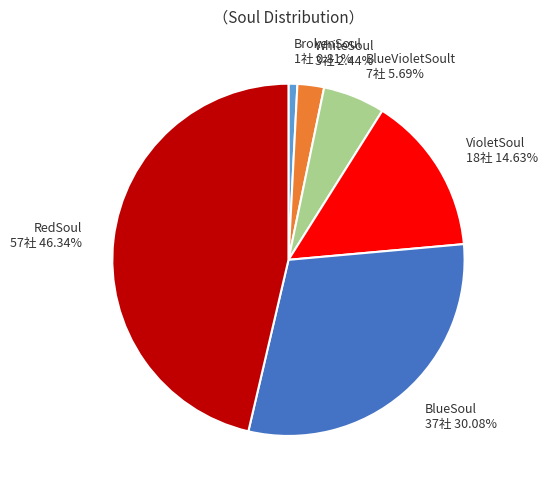

What is the ratio of the value at BlueVioletSoult to the value at BlueSoul?

0.2